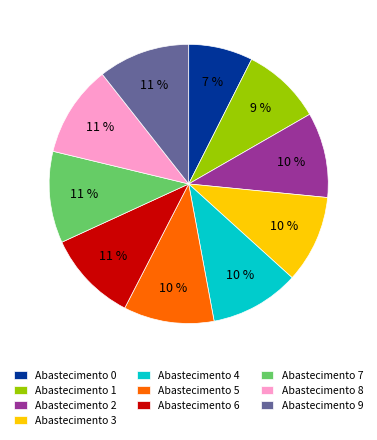

Is there any slice that represents more than half of the pie?

No